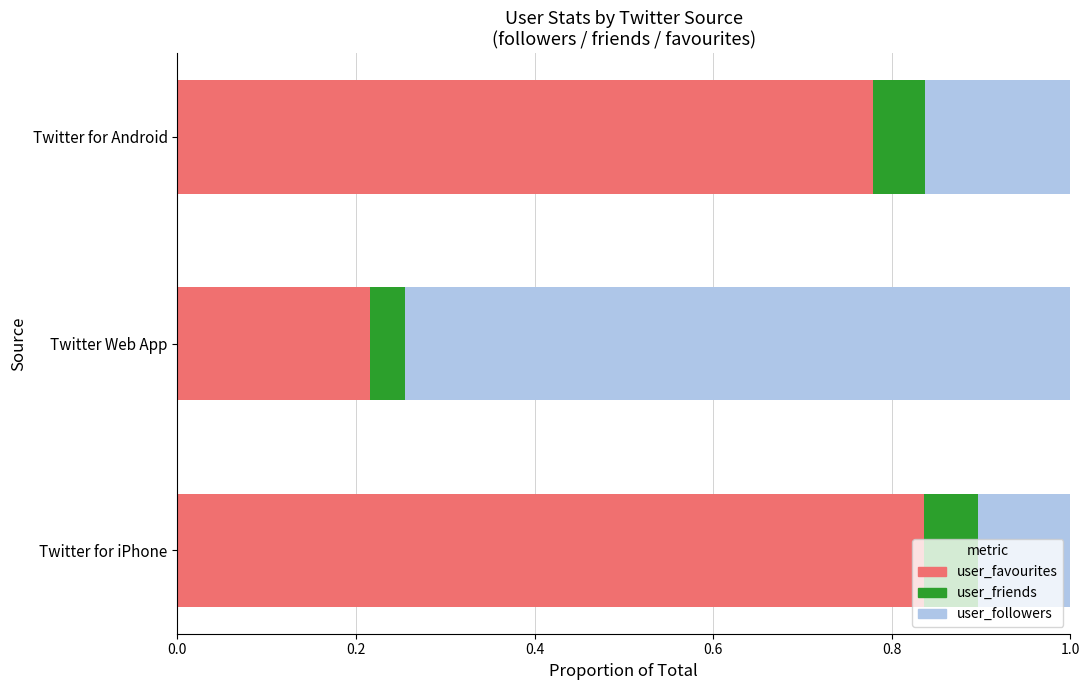

List the labels in order of user_favourites value, largest first.

Twitter for iPhone, Twitter for Android, Twitter Web App